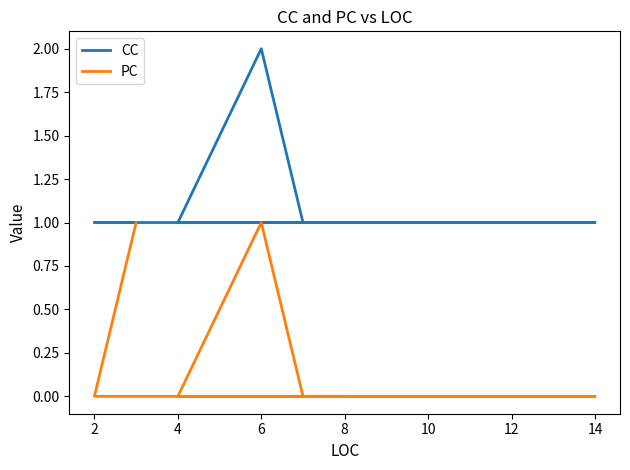

True or false: PC and CC cross at least once.

False